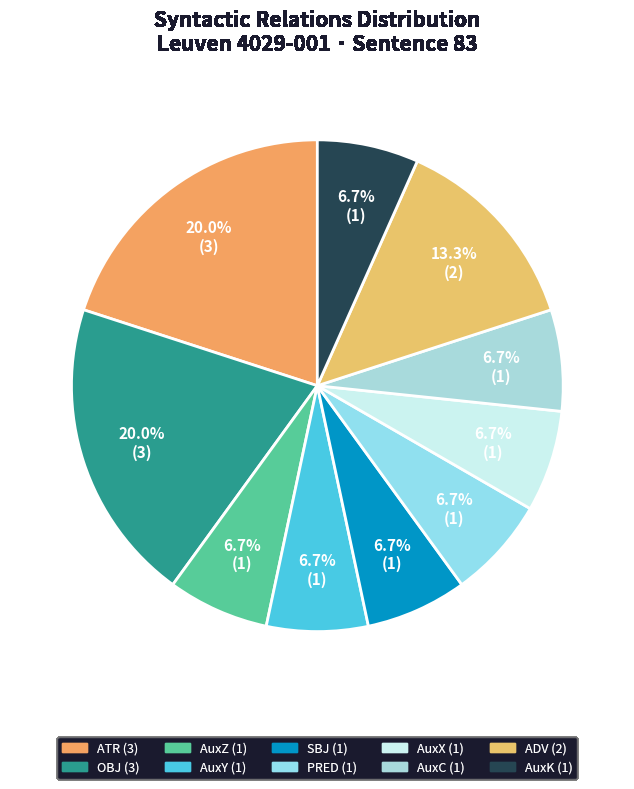

Does ADV represent more than half of the total?

No